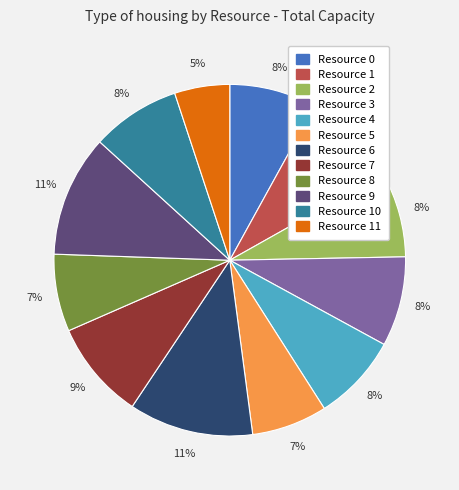

Is Resource 11 the majority of the pie?

No